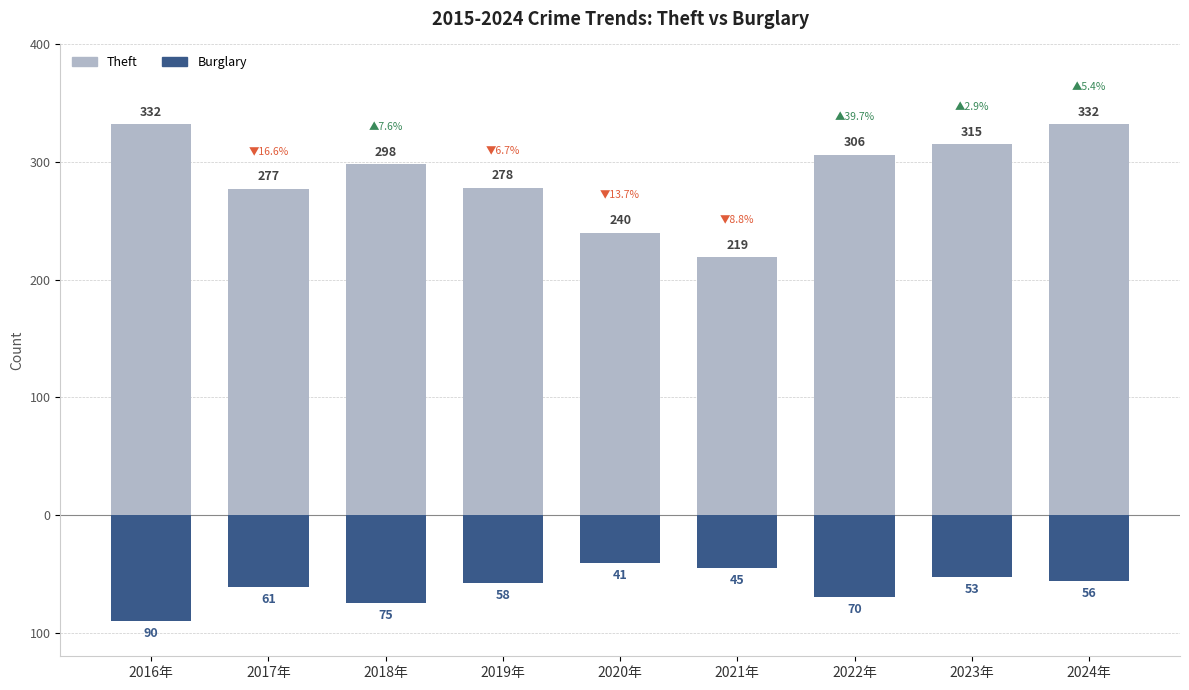

Rank the series at 2022年 from lowest to highest value.

Burglary, Theft